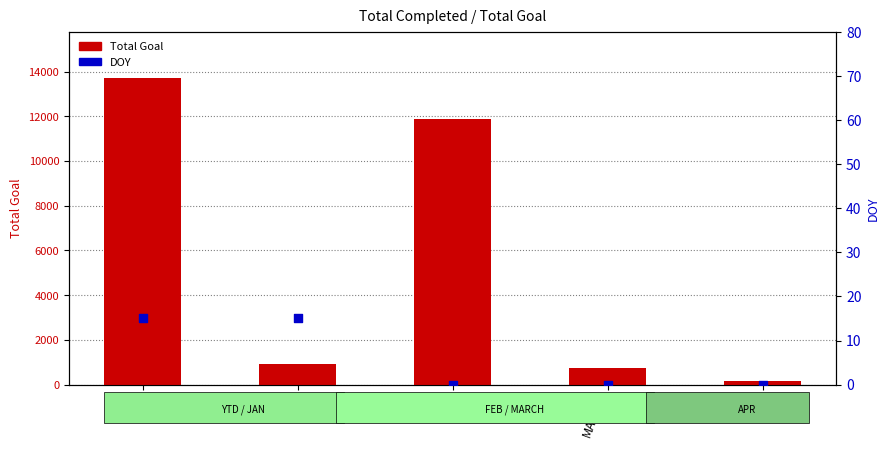

Which series reaches the minimum Y coordinate?

DOY